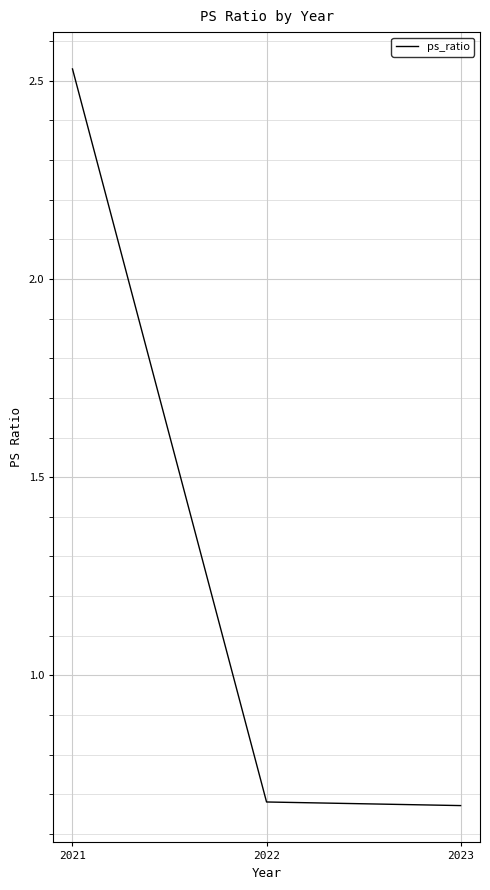

Which label corresponds to the largest value in the chart?

2021